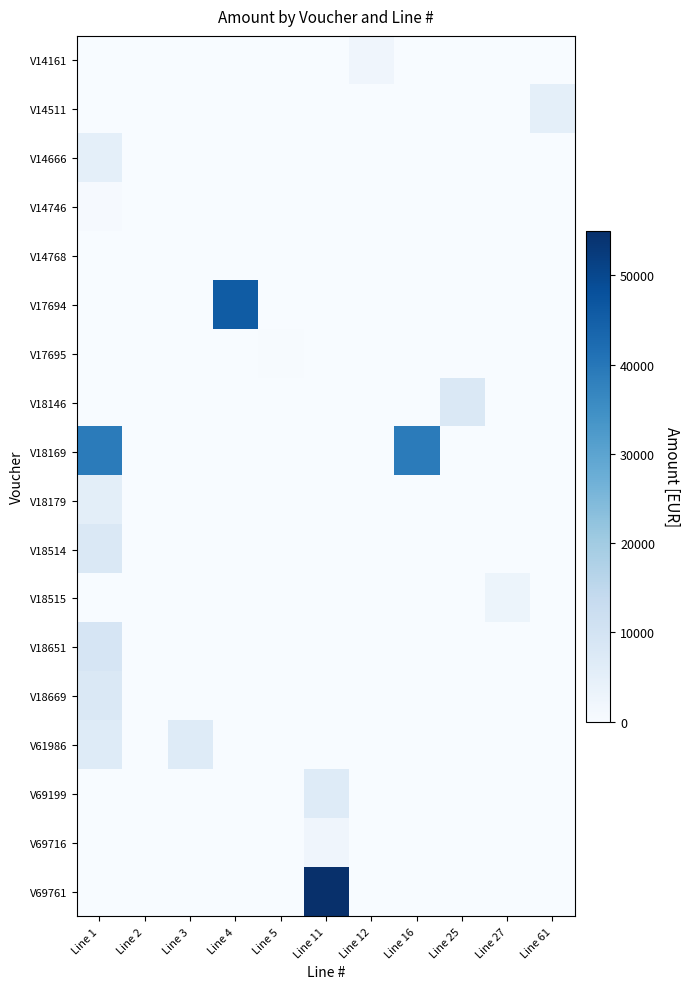

Reading right to left, transcribe all the data shown in this chart.

V14161: Line 61=0.0	Line 27=0.0	Line 25=0.0	Line 16=0.0	Line 12=2350.0	Line 11=0.0	Line 5=0.0	Line 4=0.0	Line 3=0.0	Line 2=0.0	Line 1=0.0
V14511: Line 61=5000.0	Line 27=0.0	Line 25=0.0	Line 16=0.0	Line 12=0.0	Line 11=0.0	Line 5=0.0	Line 4=0.0	Line 3=0.0	Line 2=0.0	Line 1=0.0
V14666: Line 61=0.0	Line 27=0.0	Line 25=0.0	Line 16=0.0	Line 12=0.0	Line 11=0.0	Line 5=0.0	Line 4=0.0	Line 3=0.0	Line 2=0.0	Line 1=5000.0
V14746: Line 61=0.0	Line 27=0.0	Line 25=0.0	Line 16=0.0	Line 12=0.0	Line 11=0.0	Line 5=0.0	Line 4=0.0	Line 3=0.0	Line 2=0.0	Line 1=565.0
V14768: Line 61=0.0	Line 27=0.0	Line 25=0.0	Line 16=0.0	Line 12=0.0	Line 11=0.0	Line 5=0.0	Line 4=0.0	Line 3=0.0	Line 2=80.0	Line 1=0.0
V17694: Line 61=0.0	Line 27=0.0	Line 25=0.0	Line 16=0.0	Line 12=0.0	Line 11=0.0	Line 5=0.0	Line 4=45650.0	Line 3=0.0	Line 2=0.0	Line 1=0.0
V17695: Line 61=0.0	Line 27=0.0	Line 25=0.0	Line 16=0.0	Line 12=0.0	Line 11=0.0	Line 5=368.6	Line 4=0.0	Line 3=0.0	Line 2=0.0	Line 1=0.0
V18146: Line 61=0.0	Line 27=0.0	Line 25=8000.0	Line 16=0.0	Line 12=0.0	Line 11=0.0	Line 5=0.0	Line 4=0.0	Line 3=0.0	Line 2=0.0	Line 1=0.0
V18169: Line 61=0.0	Line 27=0.0	Line 25=0.0	Line 16=39000.0	Line 12=0.0	Line 11=0.0	Line 5=0.0	Line 4=0.0	Line 3=0.0	Line 2=0.0	Line 1=39000.0
V18179: Line 61=0.0	Line 27=0.0	Line 25=0.0	Line 16=0.0	Line 12=0.0	Line 11=0.0	Line 5=0.0	Line 4=0.0	Line 3=0.0	Line 2=0.0	Line 1=5503.8
V18514: Line 61=0.0	Line 27=0.0	Line 25=0.0	Line 16=0.0	Line 12=0.0	Line 11=0.0	Line 5=0.0	Line 4=0.0	Line 3=0.0	Line 2=0.0	Line 1=8000.0
V18515: Line 61=0.0	Line 27=3000.0	Line 25=0.0	Line 16=0.0	Line 12=0.0	Line 11=0.0	Line 5=0.0	Line 4=0.0	Line 3=0.0	Line 2=0.0	Line 1=0.0
V18651: Line 61=0.0	Line 27=0.0	Line 25=0.0	Line 16=0.0	Line 12=0.0	Line 11=0.0	Line 5=0.0	Line 4=0.0	Line 3=0.0	Line 2=0.0	Line 1=9032.5
V18669: Line 61=0.0	Line 27=0.0	Line 25=0.0	Line 16=0.0	Line 12=0.0	Line 11=0.0	Line 5=0.0	Line 4=0.0	Line 3=0.0	Line 2=0.0	Line 1=8000.0
V61986: Line 61=0.0	Line 27=0.0	Line 25=0.0	Line 16=0.0	Line 12=0.0	Line 11=0.0	Line 5=0.0	Line 4=0.0	Line 3=6800.0	Line 2=0.0	Line 1=6800.0
V69199: Line 61=0.0	Line 27=0.0	Line 25=0.0	Line 16=0.0	Line 12=0.0	Line 11=6800.0	Line 5=0.0	Line 4=0.0	Line 3=0.0	Line 2=0.0	Line 1=0.0
V69716: Line 61=0.0	Line 27=0.0	Line 25=0.0	Line 16=0.0	Line 12=0.0	Line 11=2350.0	Line 5=0.0	Line 4=0.0	Line 3=0.0	Line 2=0.0	Line 1=0.0
V69761: Line 61=0.0	Line 27=0.0	Line 25=0.0	Line 16=0.0	Line 12=0.0	Line 11=55000.0	Line 5=0.0	Line 4=0.0	Line 3=0.0	Line 2=0.0	Line 1=0.0